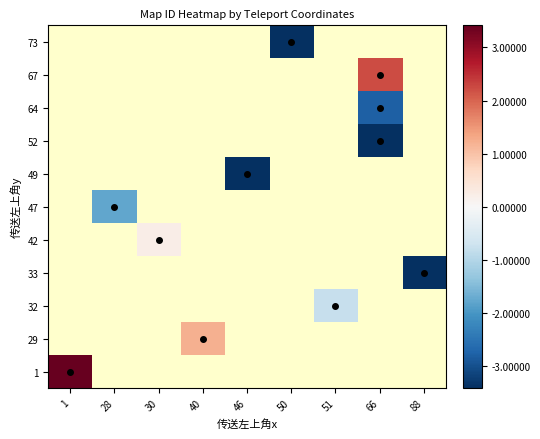

At which label does 29 reach its peak?

1